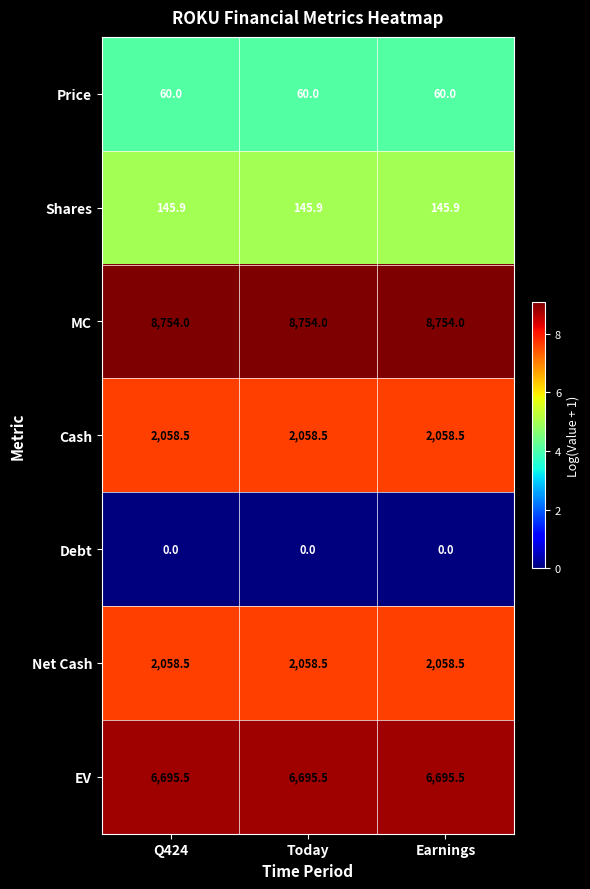

What is the spread (max minus min) of values at Q424?

8754.0